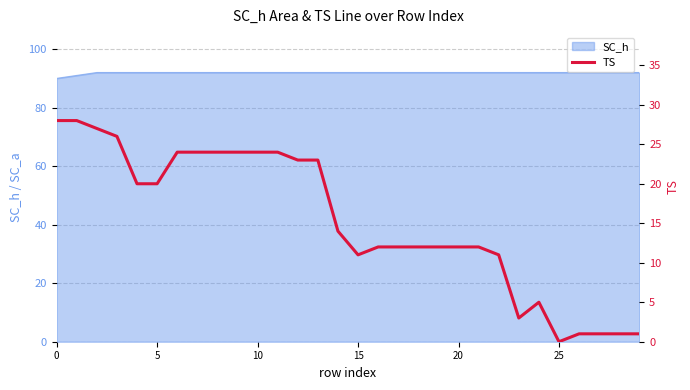

Which label corresponds to the smallest value in the chart?

25